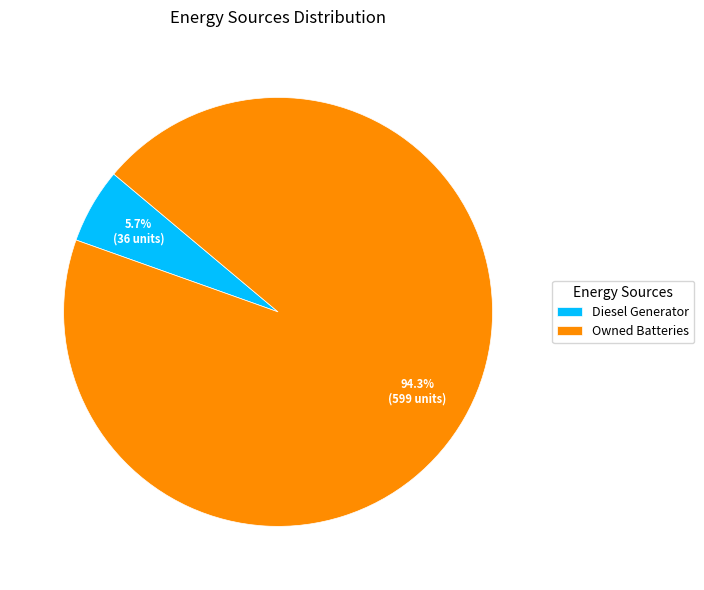

What is the ratio of the value at Diesel Generator to the value at Owned Batteries?

0.1